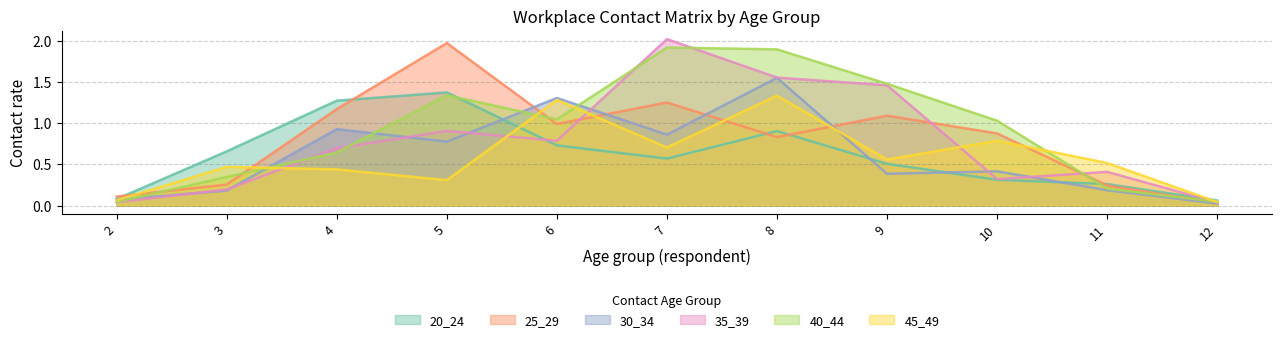

Rank the series at 2 from lowest to highest value.

35_39, 40_44, 45_49, 30_34, 20_24, 25_29